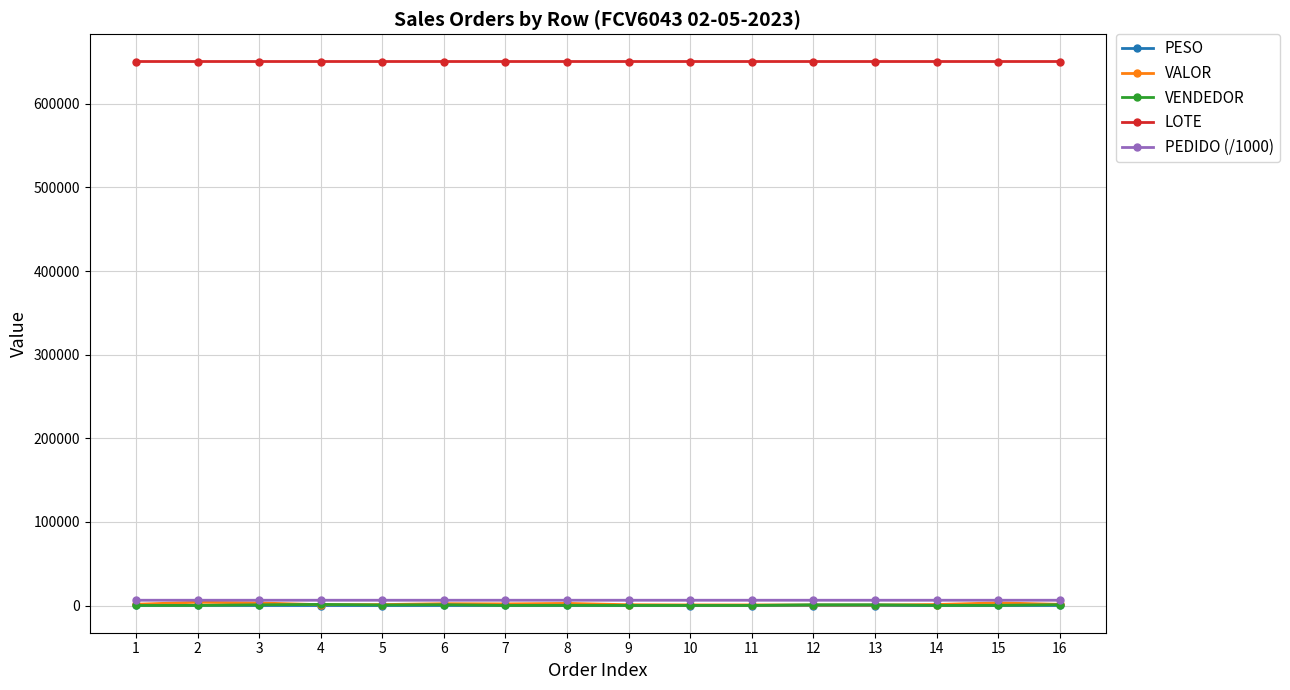

What is the sum of all PESO values?

979.4